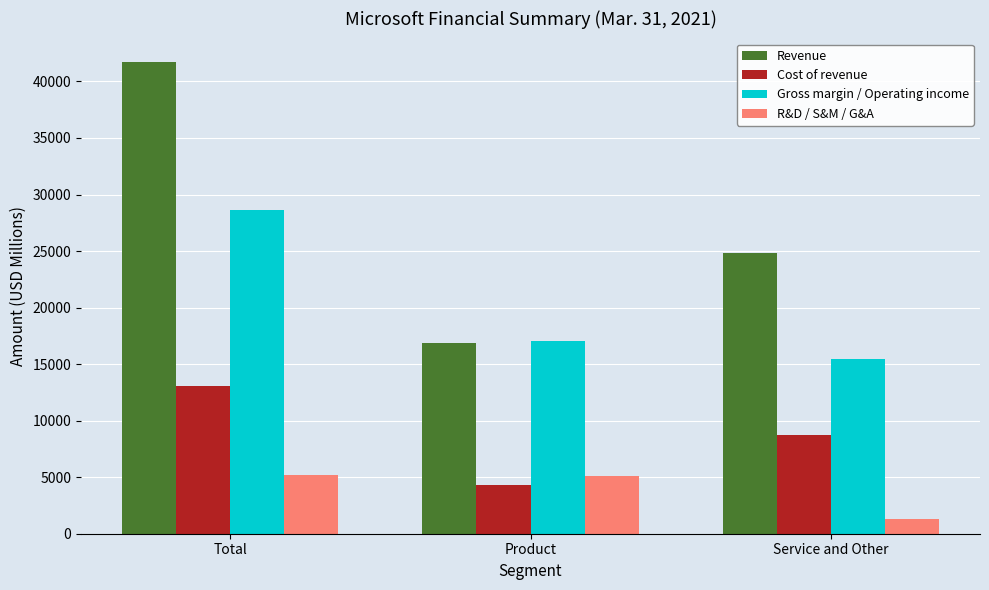

The Revenue series shows 24833 at Service and Other. True or false?

True